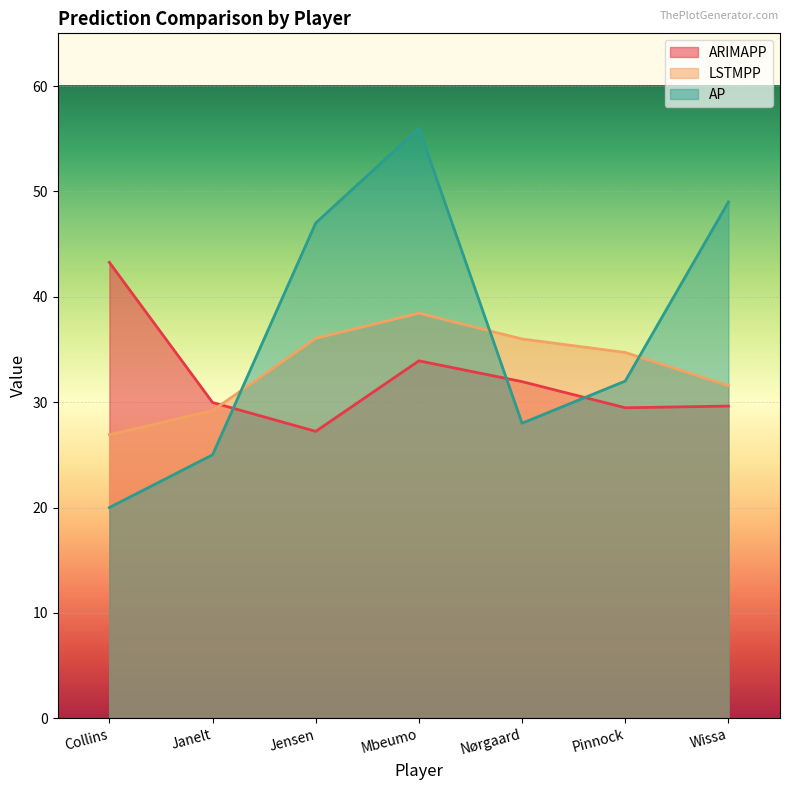

True or false: ARIMAPP has more than 0 points higher than both neighbors.

True